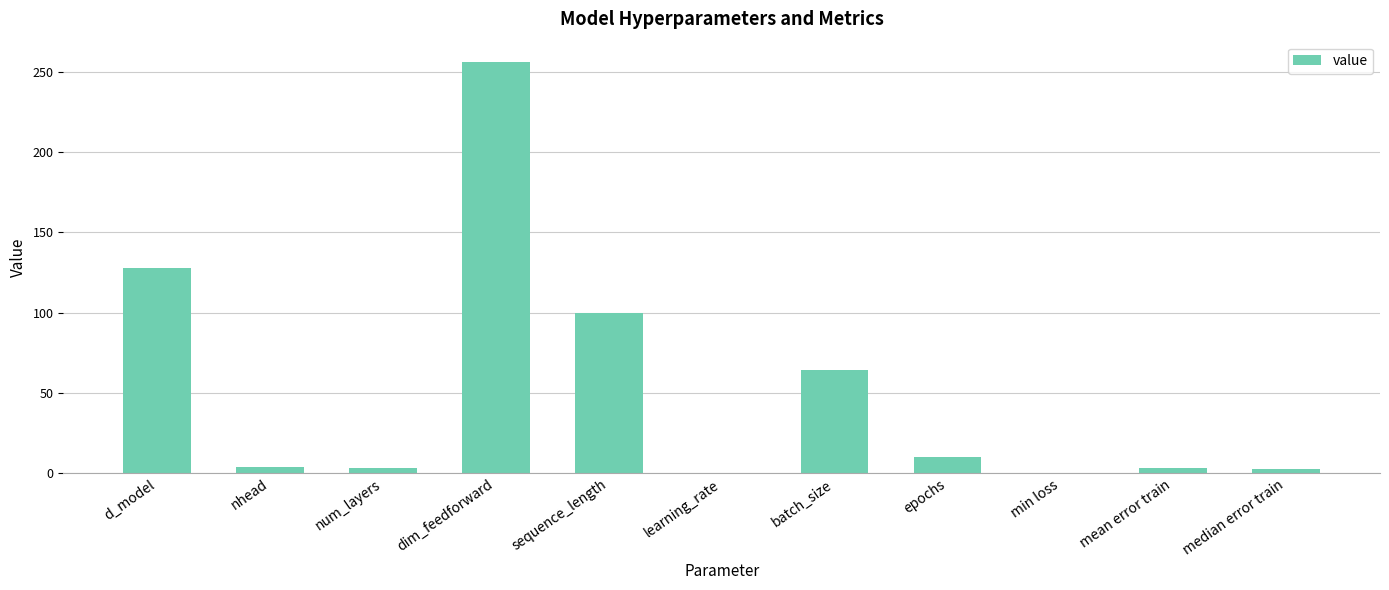

What is the sum of the values at batch_size and d_model?

192.0